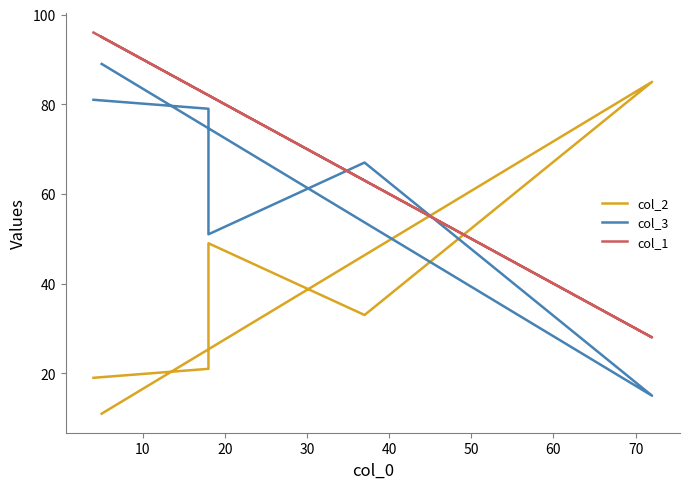

How many values in the col_1 series exceed 82?

2